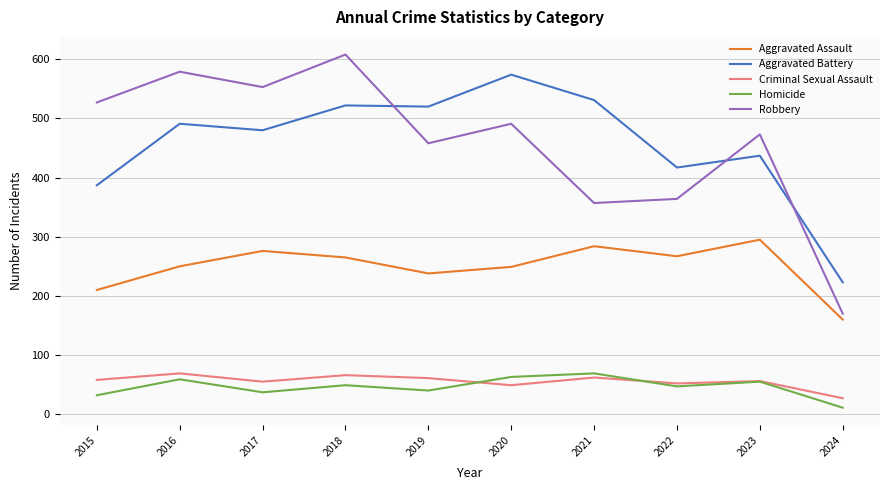

Which series has the widest spread of values?

Robbery